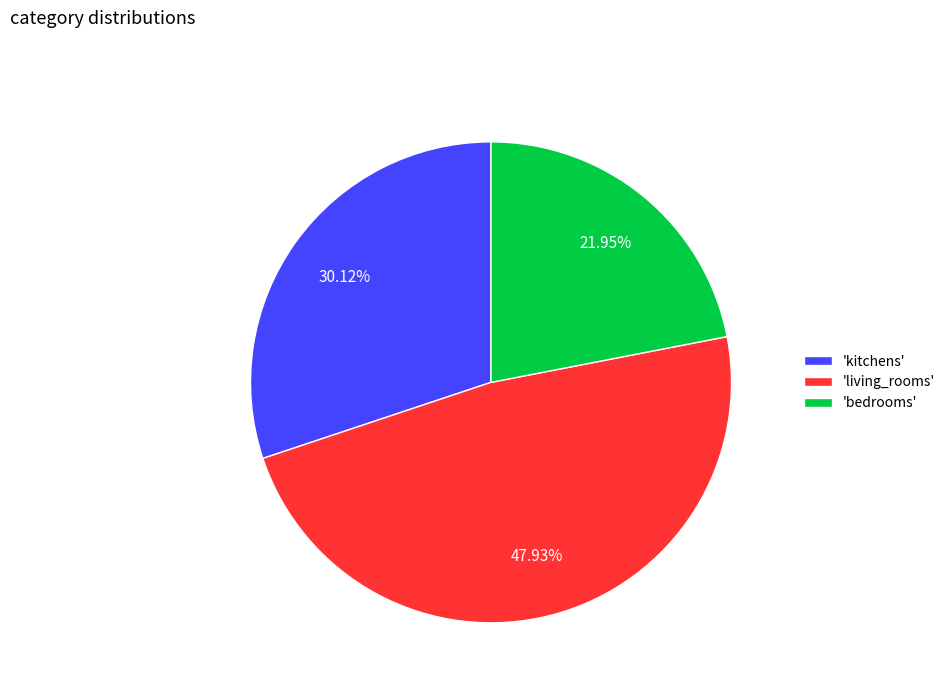

Count the number of slices in the pie.

3